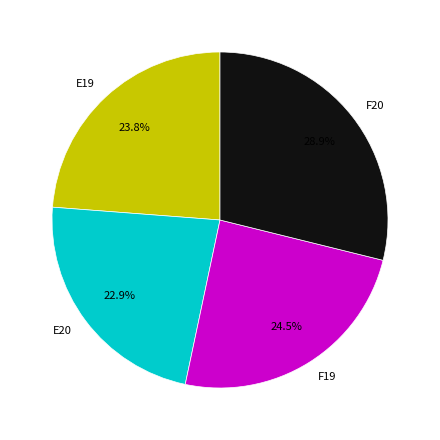

Which slice is the largest?

F20